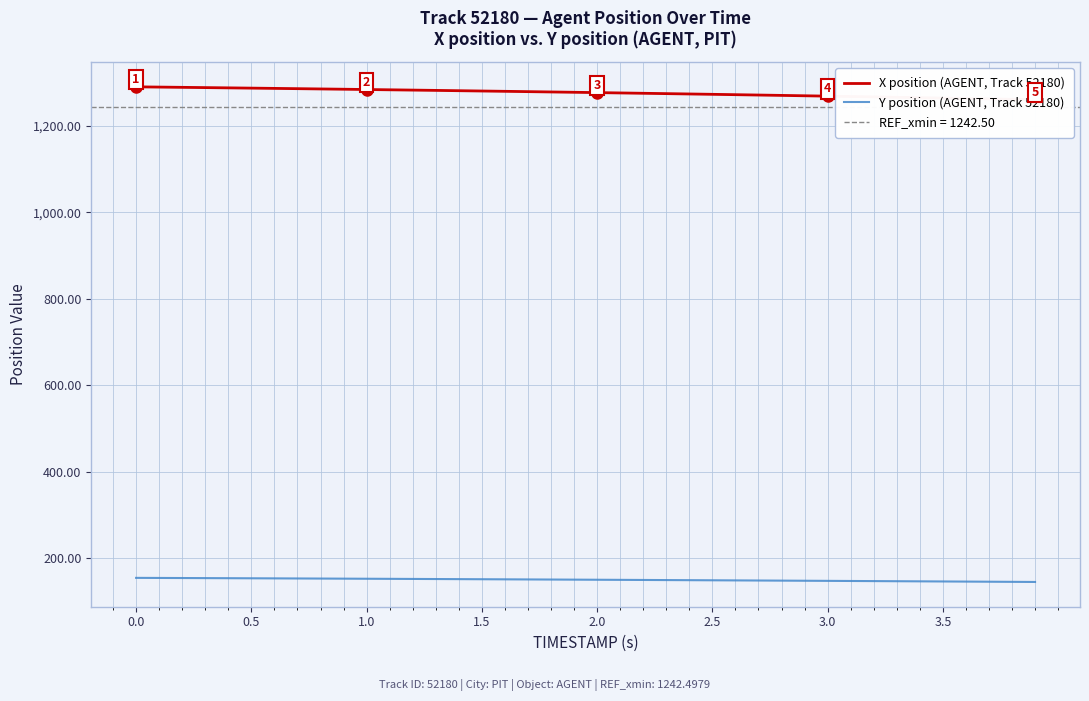

What is the minimum value for Y position (AGENT, Track 52180)?

145.6